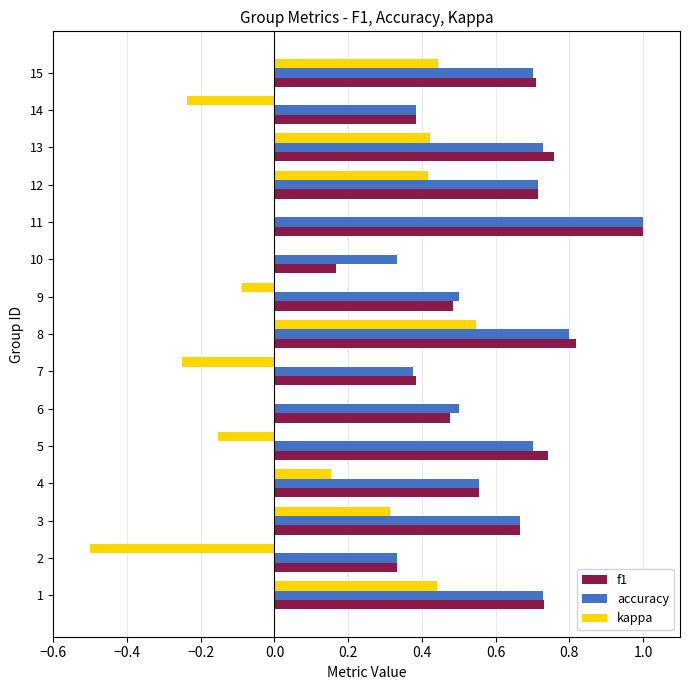

What is the sum of all accuracy values?

9.0